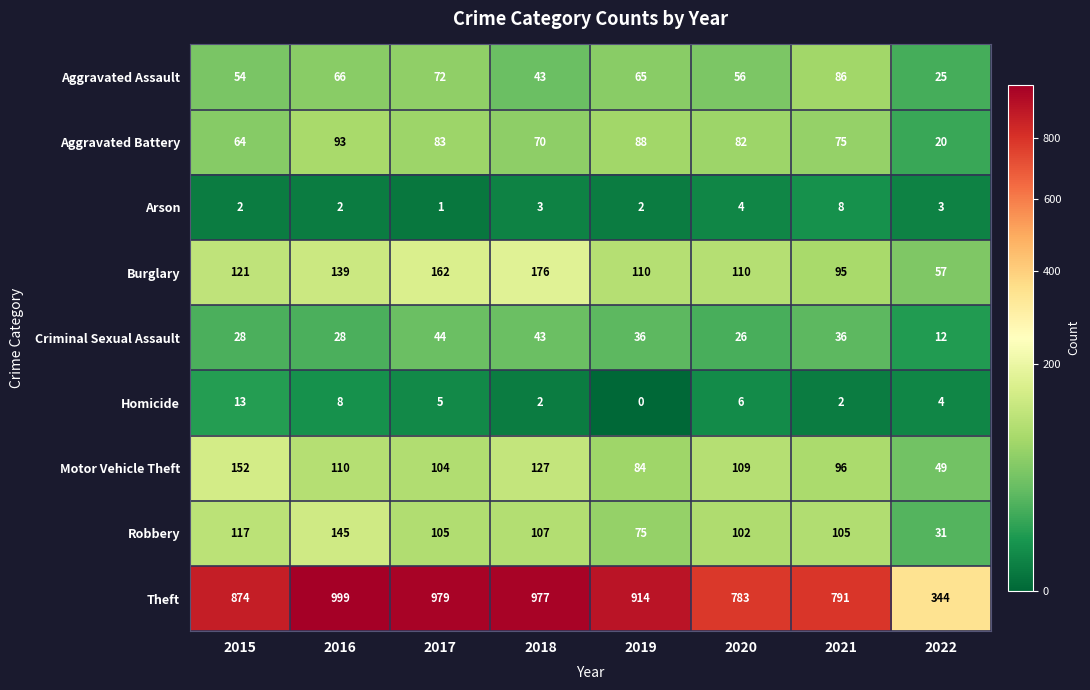

At which category is the sum across all series the highest?

2016